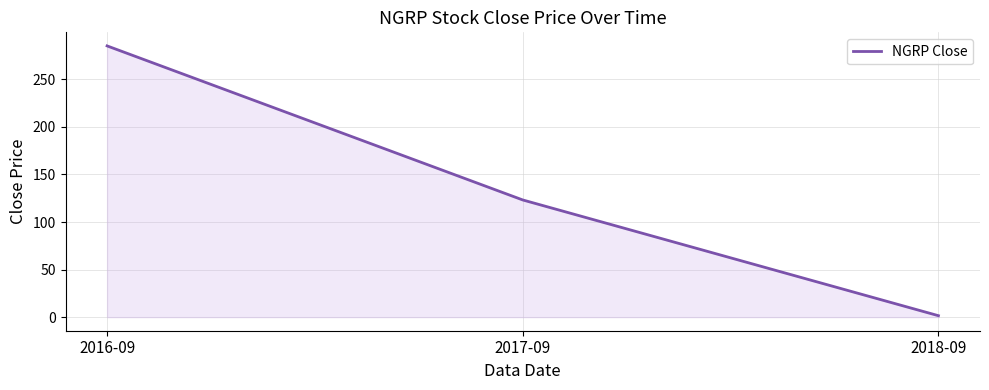

The chart shows a value of 54.8 at 2017-09. True or false?

False